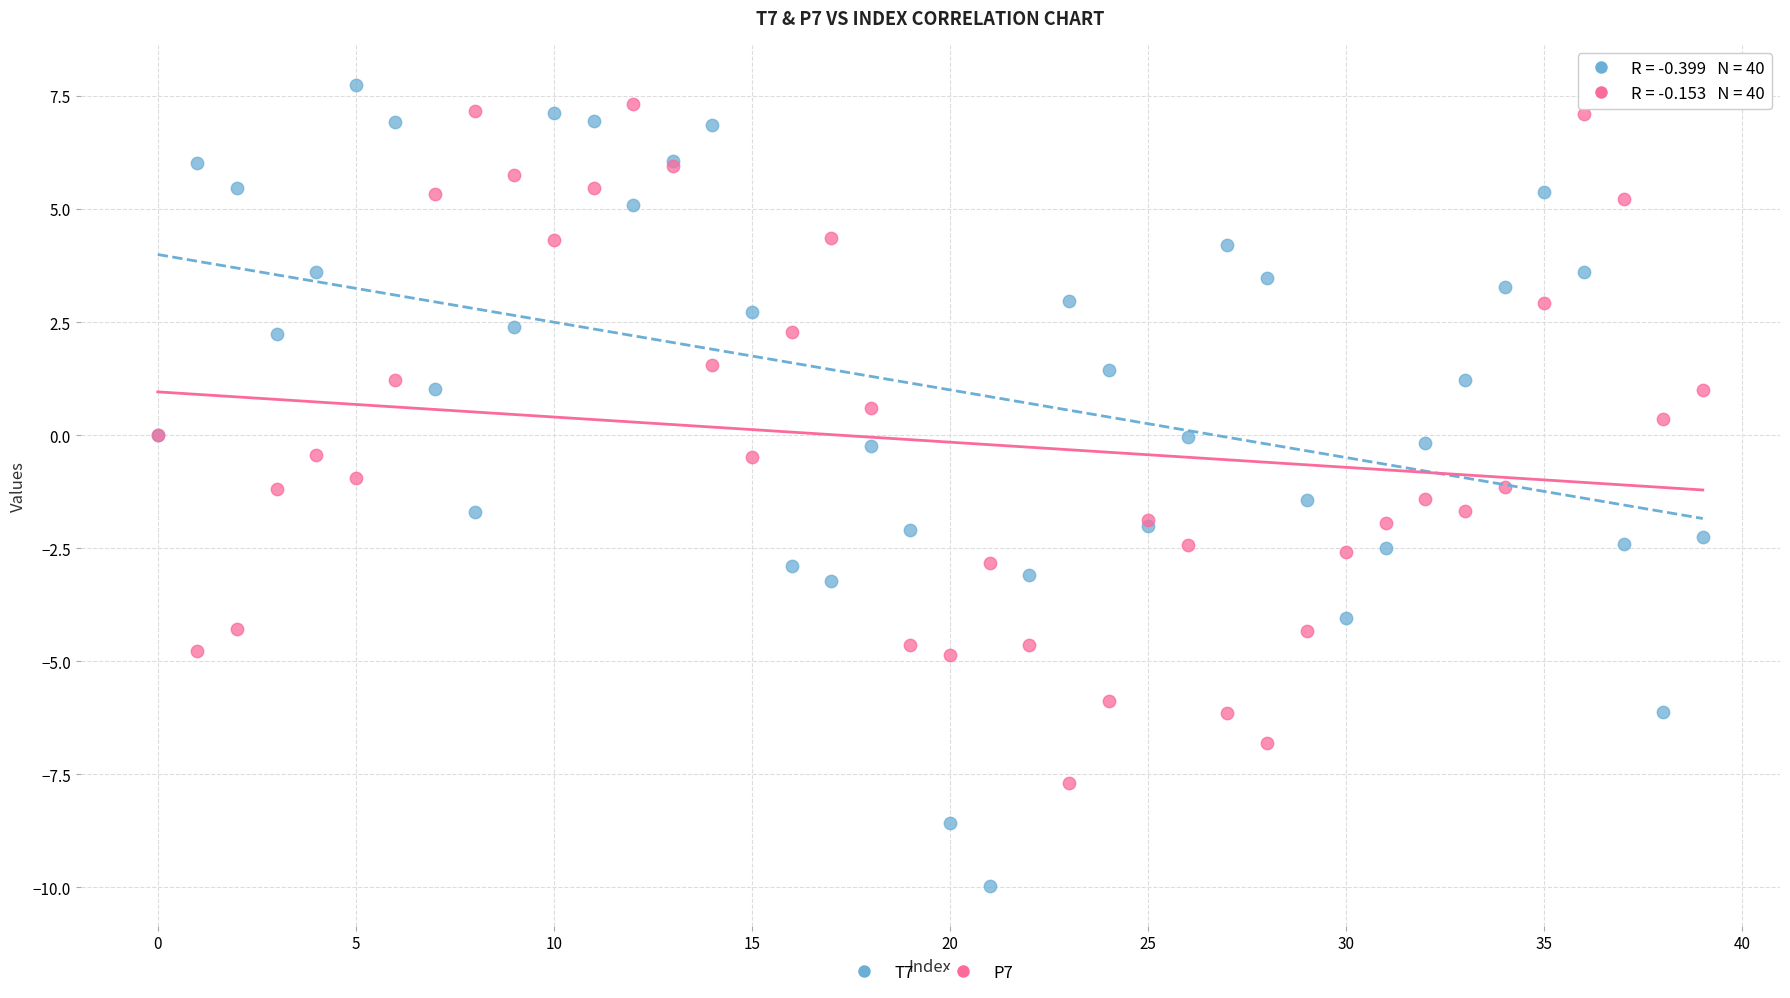

Which series has the largest Y range (max minus min)?

T7